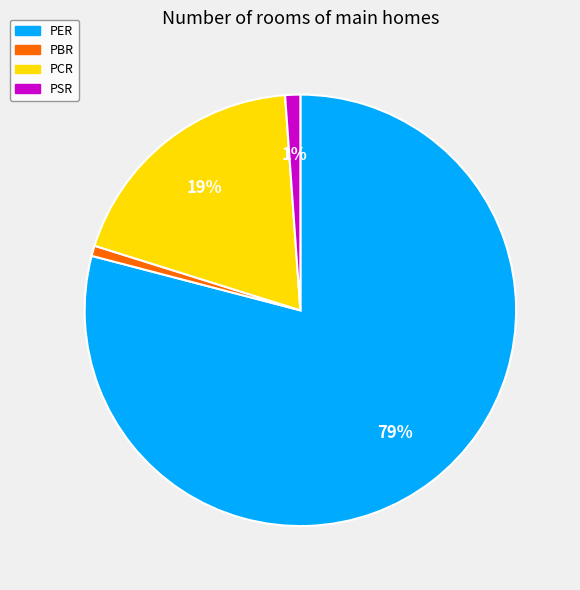

What percentage is the PBR slice, to the nearest percent?

1%